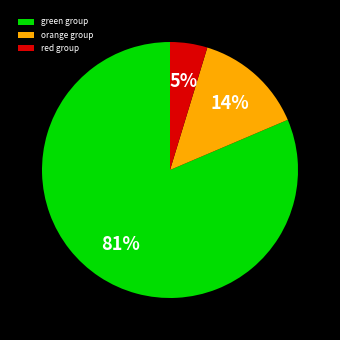

Rank the categories by value from lowest to highest.

red group, orange group, green group